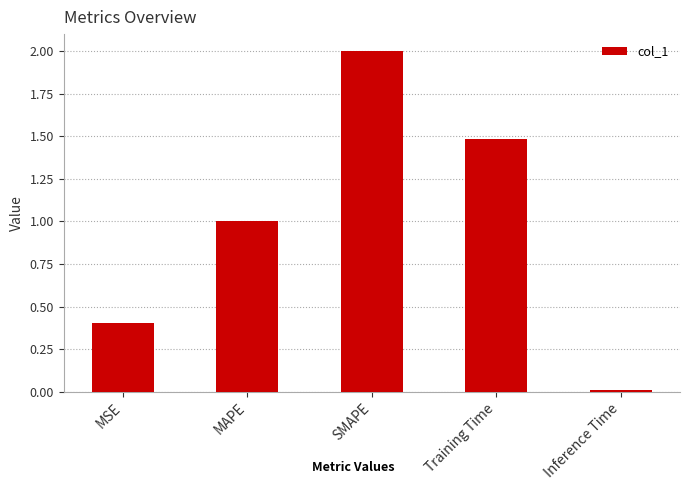

The value at SMAPE is 2.0. True or false?

True